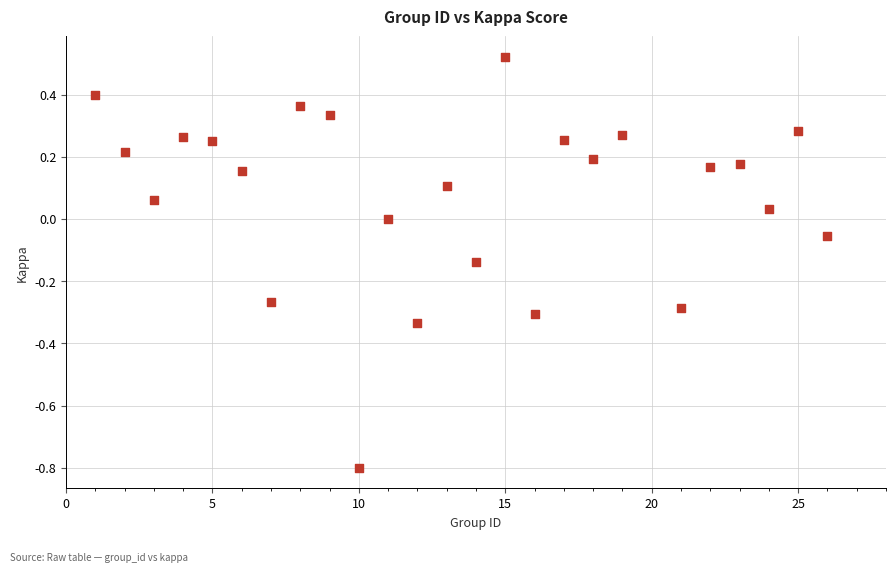

What is the range of X values (max minus min)?

25.0